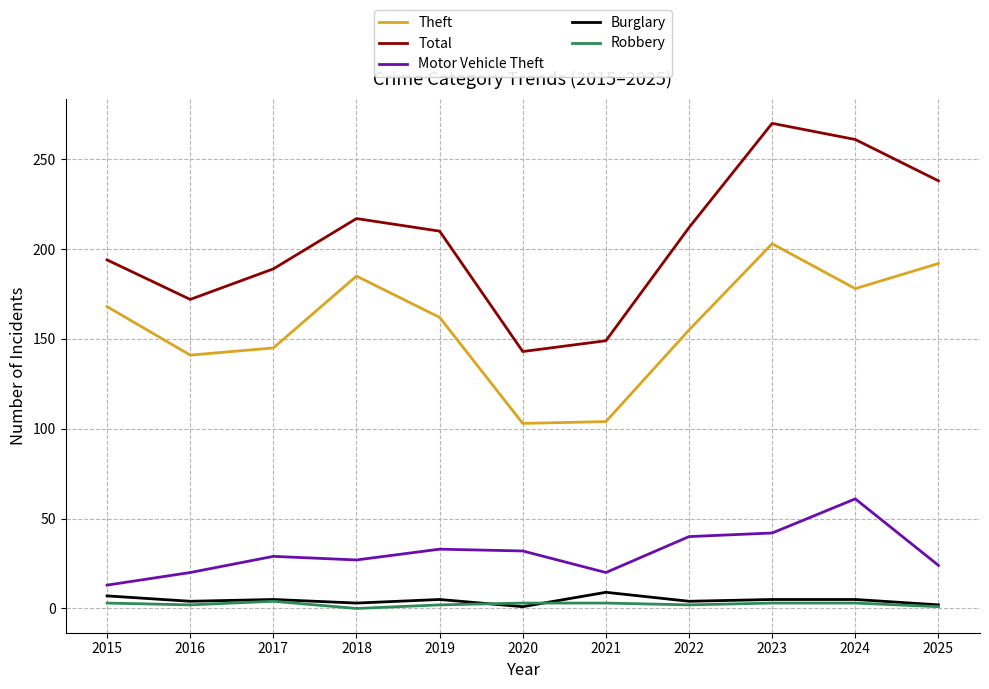

Which series has the widest spread of values?

Total